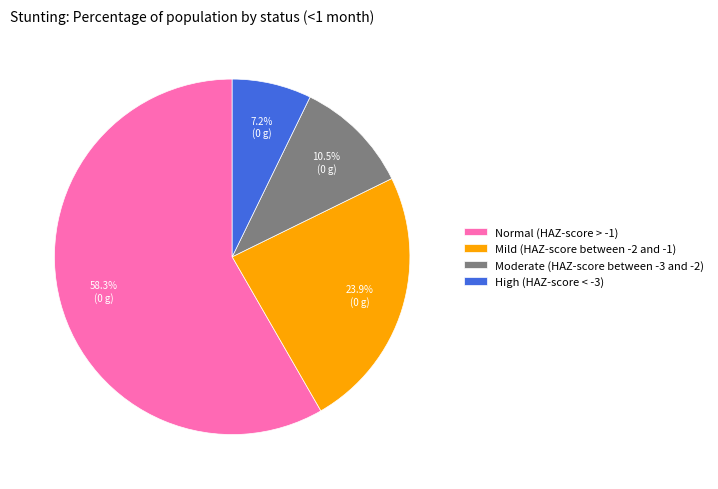

Is High (HAZ-score < -3) the majority of the pie?

No